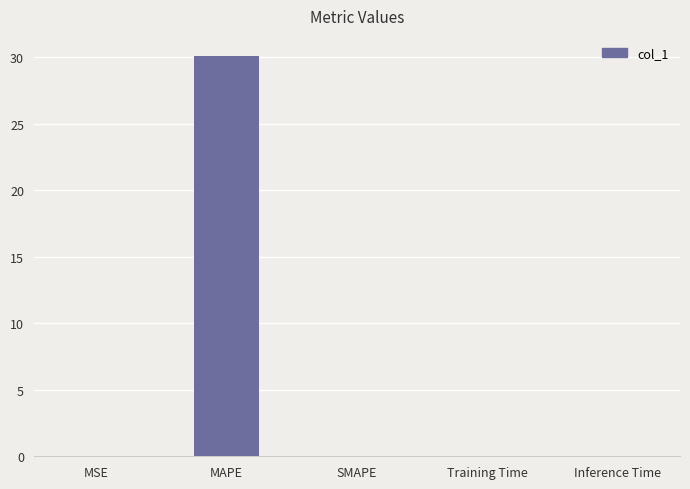

True or false: the data shows 0.0 at SMAPE.

True